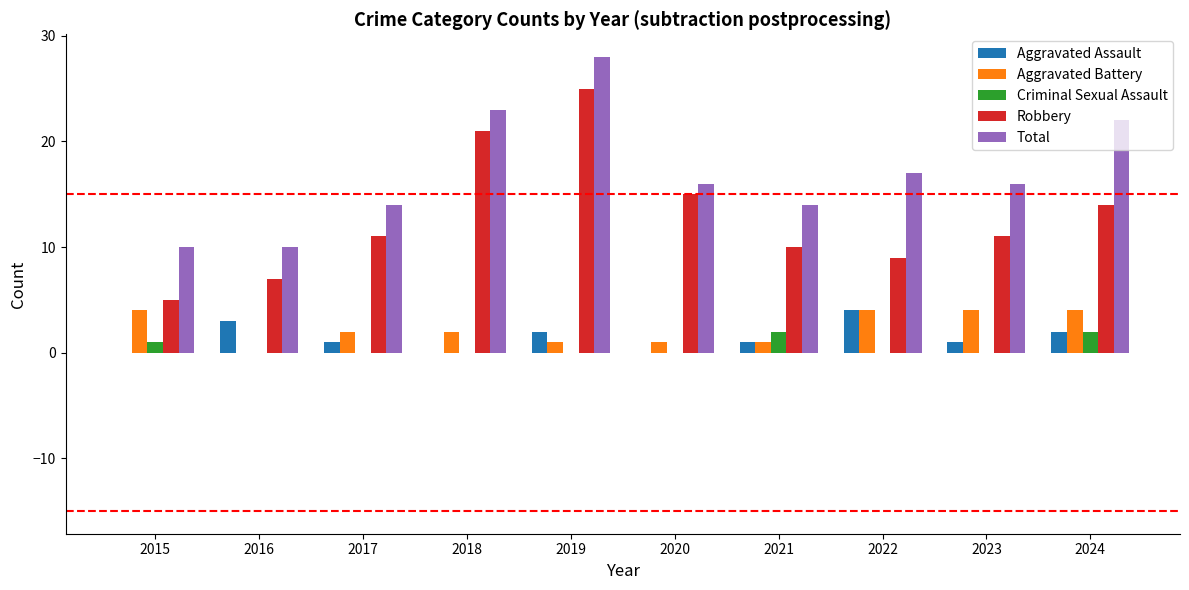

What is the sum of all Aggravated Battery values?

23